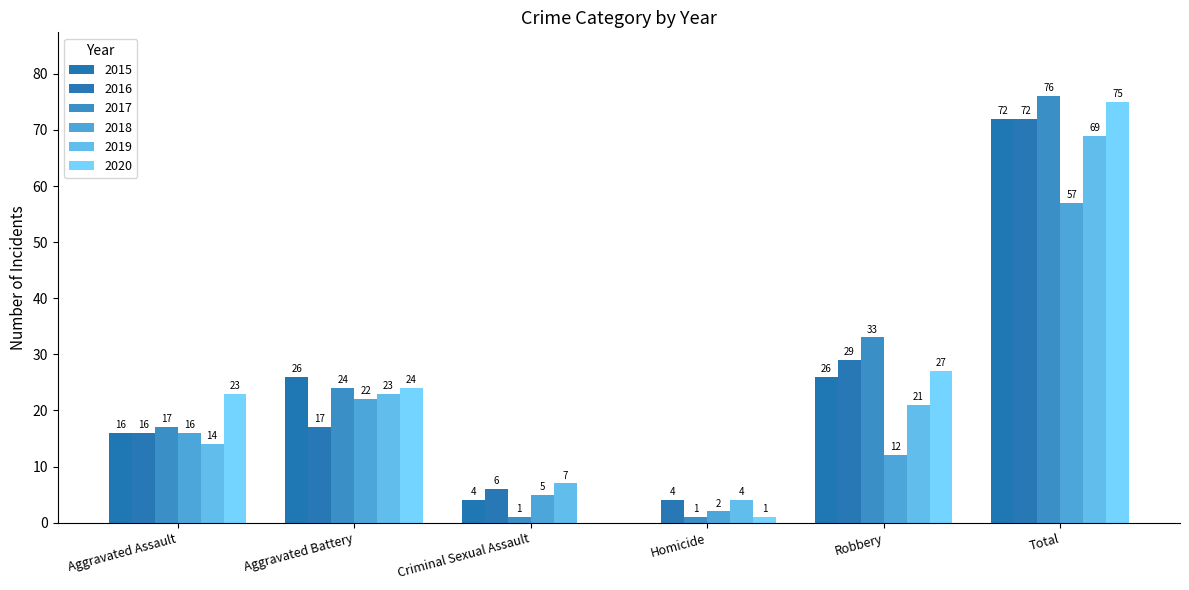

Rank the series by their maximum value, from lowest to highest.

2018, 2019, 2015, 2016, 2020, 2017